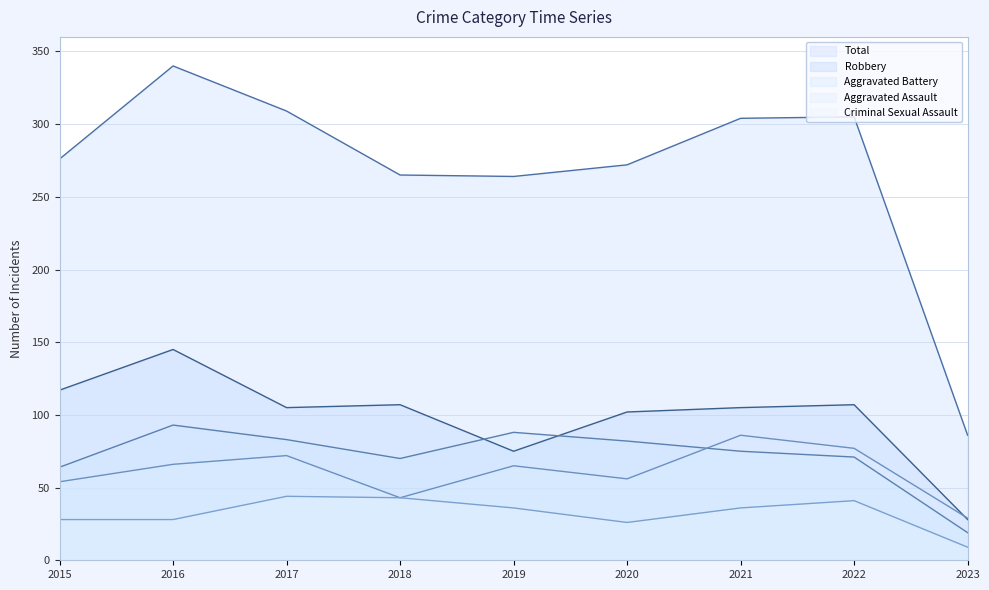

Reading left to right, what are all the values shown in this chart?

Aggravated Assault: 2015=54	2016=66	2017=72	2018=43	2019=65	2020=56	2021=86	2022=77	2023=29
Aggravated Battery: 2015=64	2016=93	2017=83	2018=70	2019=88	2020=82	2021=75	2022=71	2023=19
Criminal Sexual Assault: 2015=28	2016=28	2017=44	2018=43	2019=36	2020=26	2021=36	2022=41	2023=9
Robbery: 2015=117	2016=145	2017=105	2018=107	2019=75	2020=102	2021=105	2022=107	2023=28
Total: 2015=276	2016=340	2017=309	2018=265	2019=264	2020=272	2021=304	2022=305	2023=86